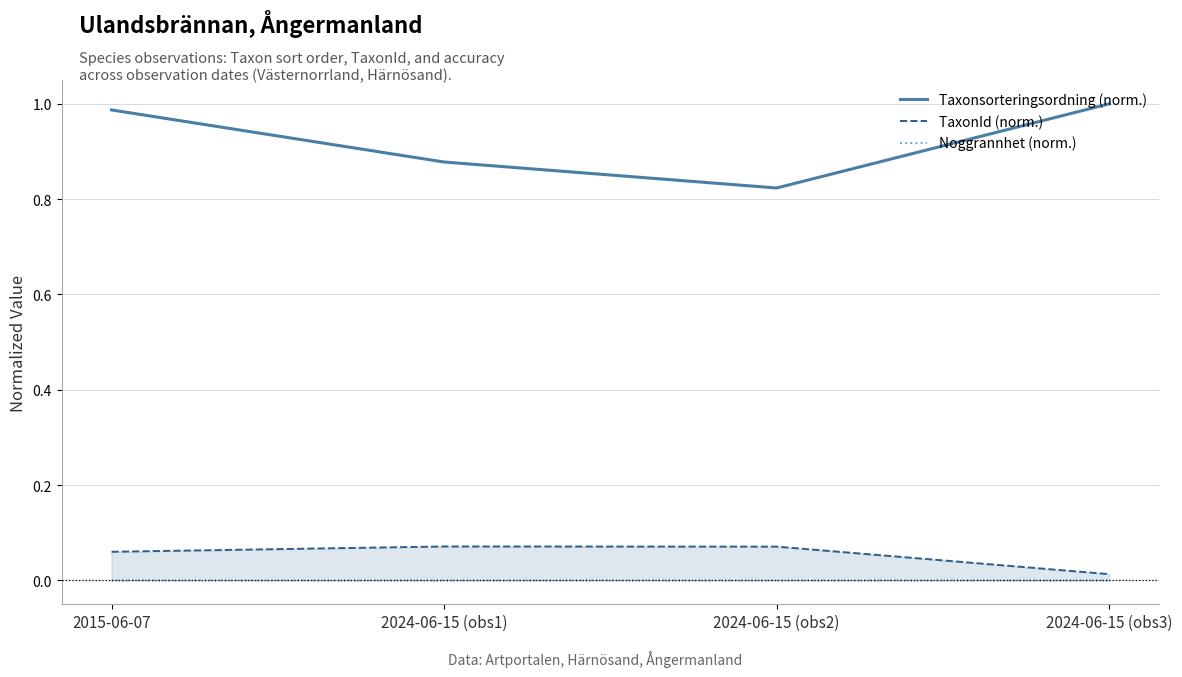

Reading left to right, extract all data points from this chart.

Taxonsorteringsordning (norm.): 1.0	0.9	0.8	1.0
TaxonId (norm.): 0.1	0.1	0.1	0.0
Noggrannhet (norm.): 0.0	0.0	0.0	0.0